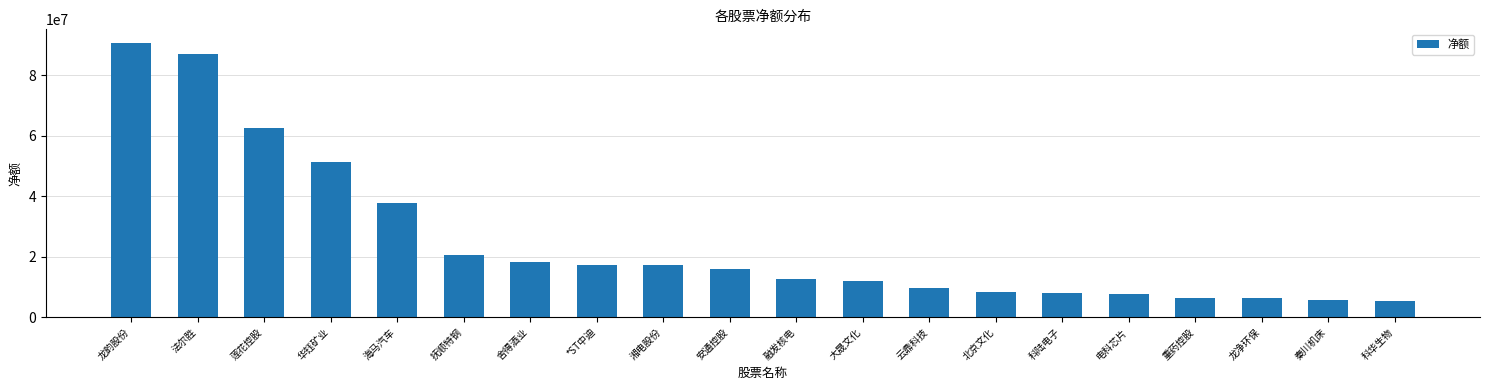

How many data points are less than 15885854?

10